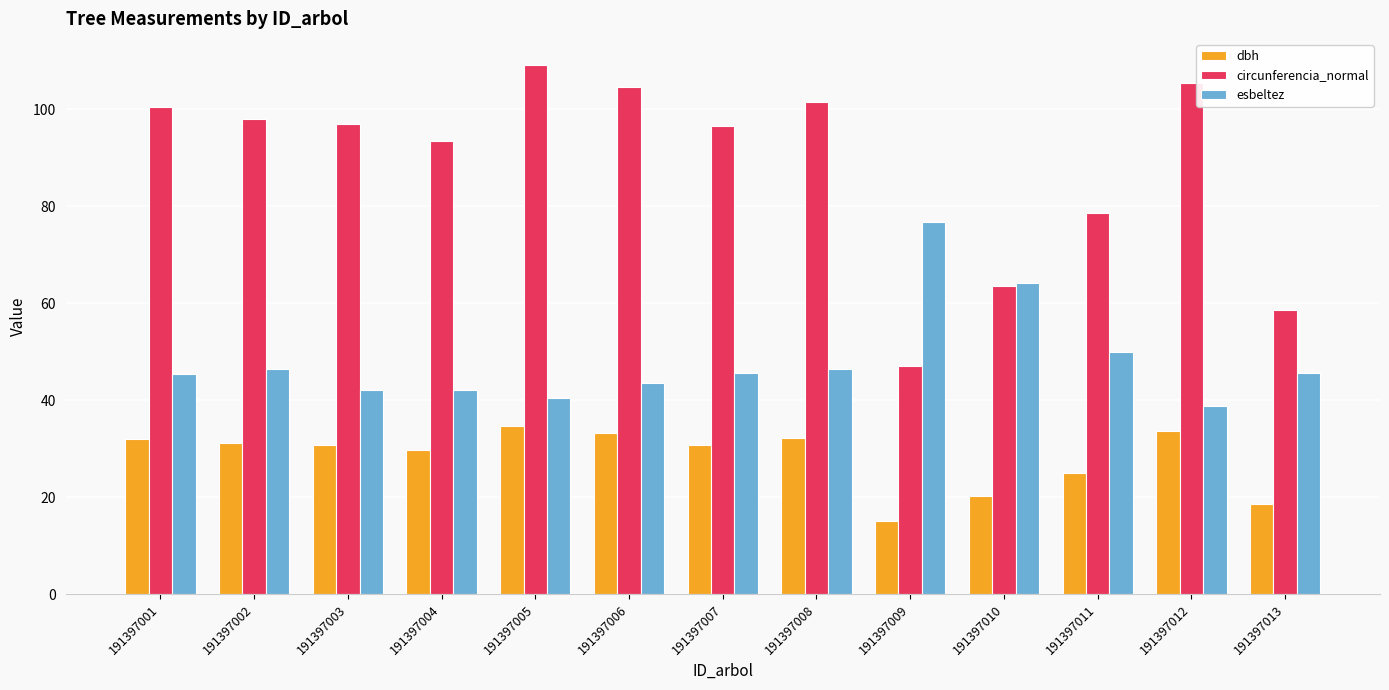

True or false: esbeltez has a value of 19.4 at 191397006.

False